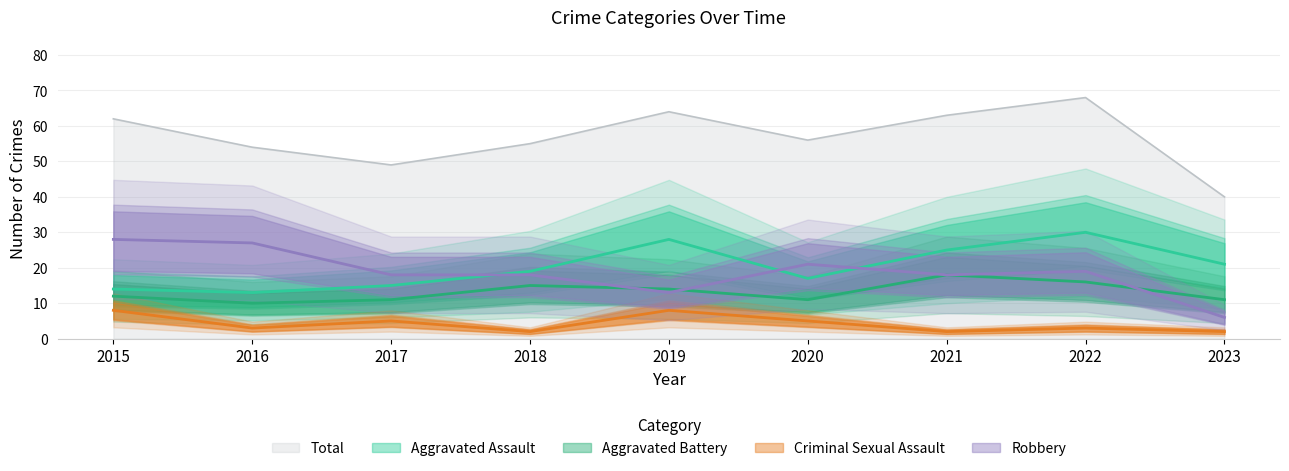

Which series has the largest range (max minus min)?

Total